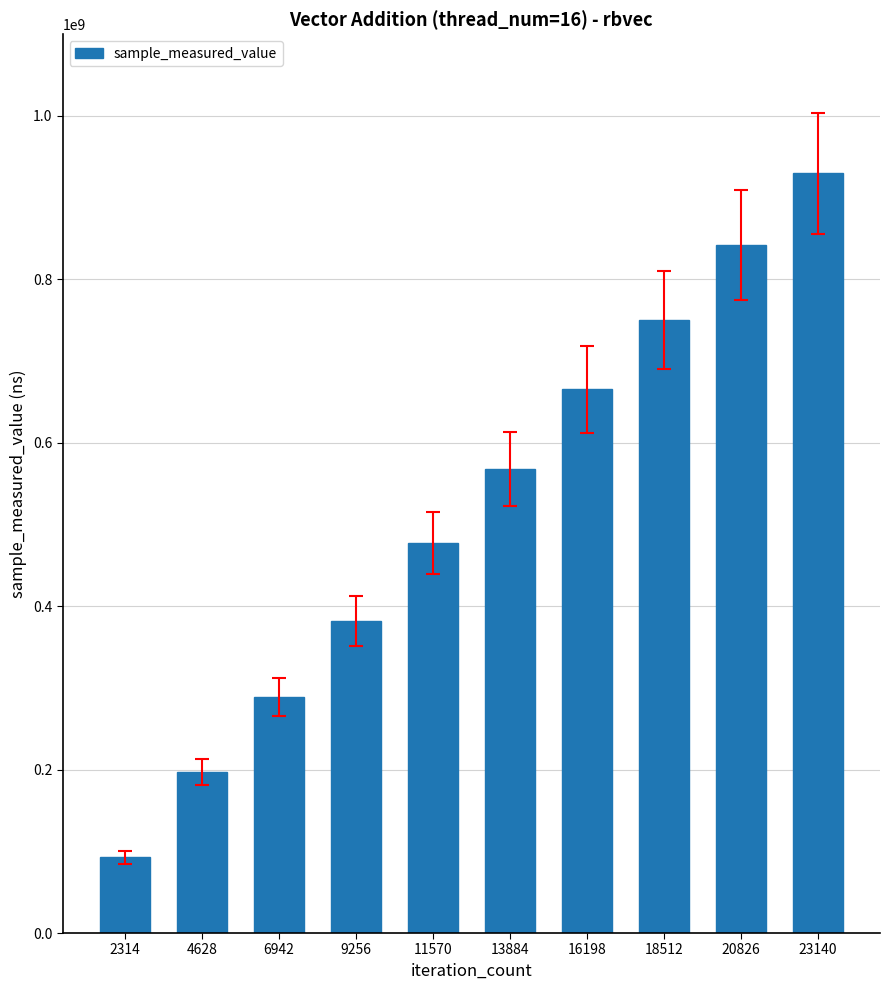

Are the bars horizontal?

No